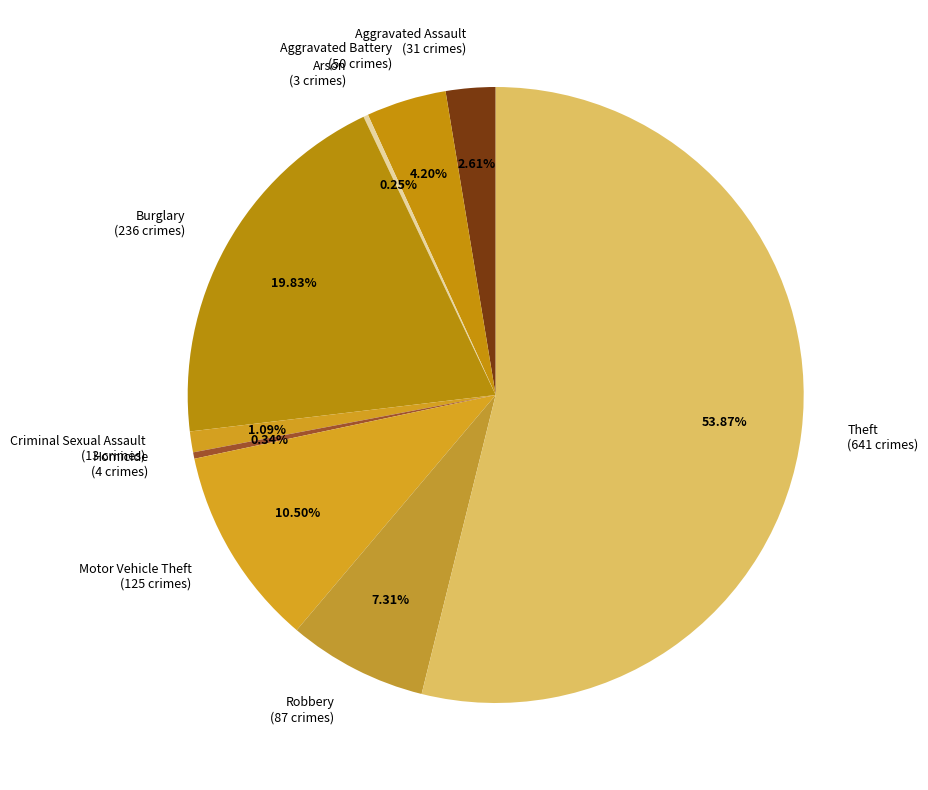

Does any single category account for the majority?

Yes